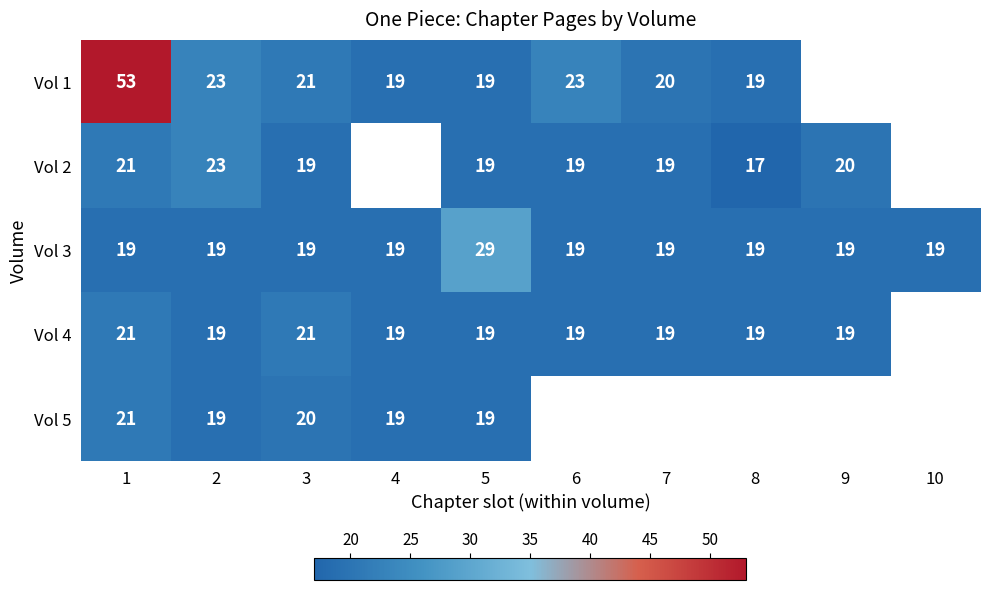

True or false: Vol 3 has a value of 7 at 10.

False